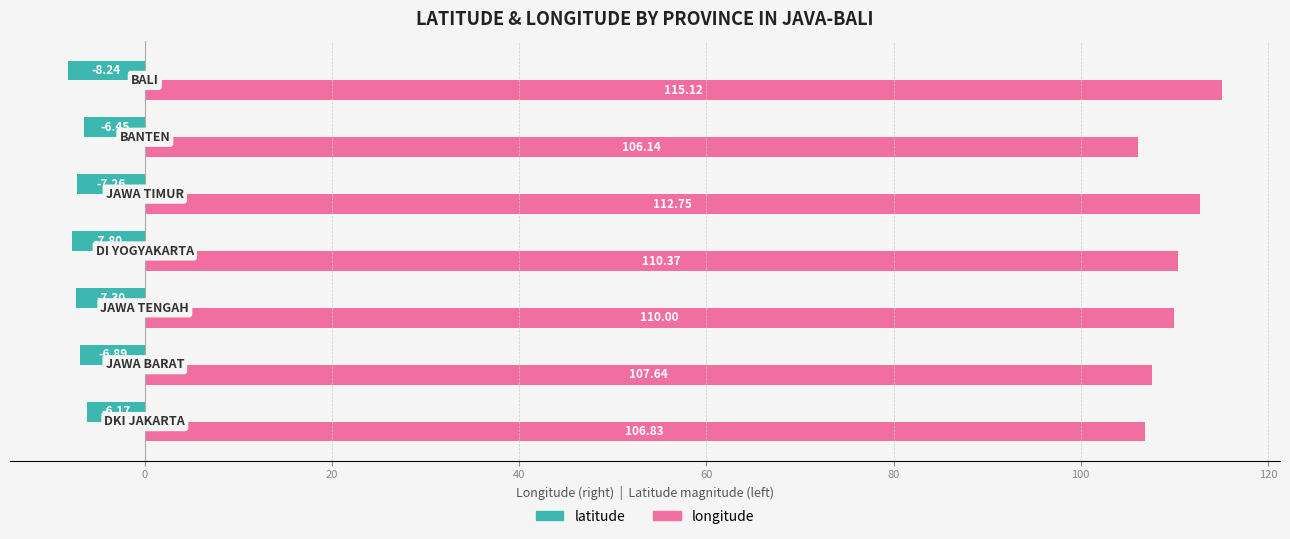

List the series in order of their overall mean, lowest first.

latitude, longitude